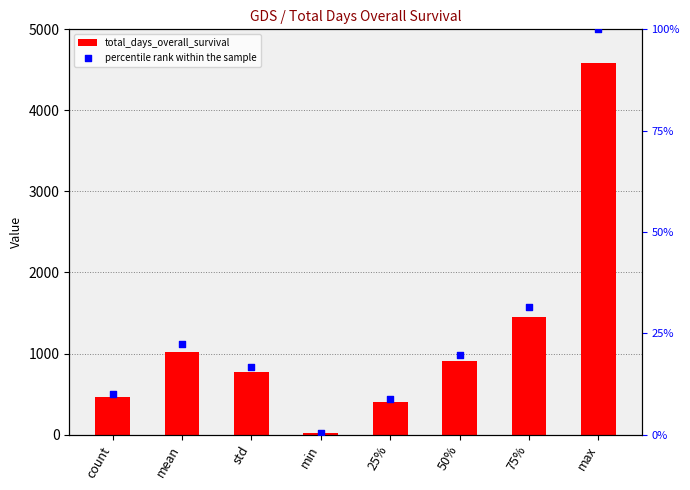

Which series reaches the maximum Y coordinate?

total_days_overall_survival